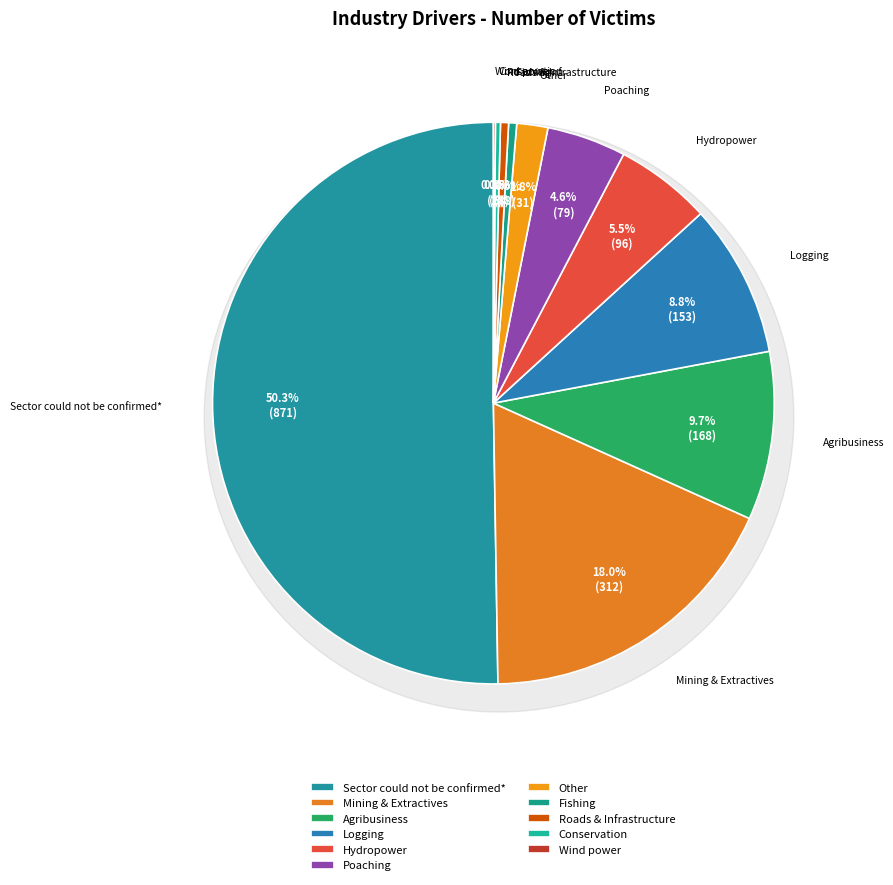

Count the number of slices in the pie.

11